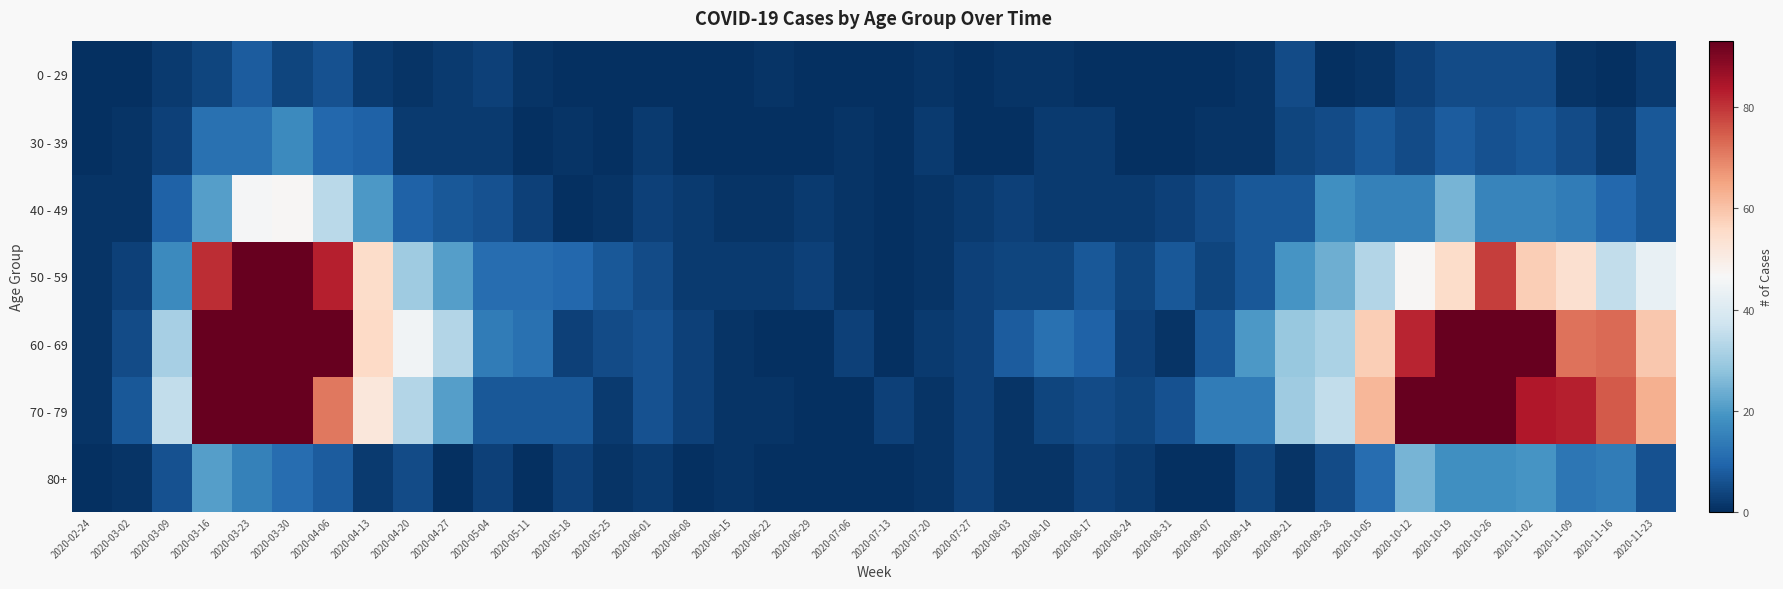

Rank the series by their maximum value, from highest to lowest.

70 - 79, 60 - 69, 50 - 59, 40 - 49, 80+, 30 - 39, 0 - 29